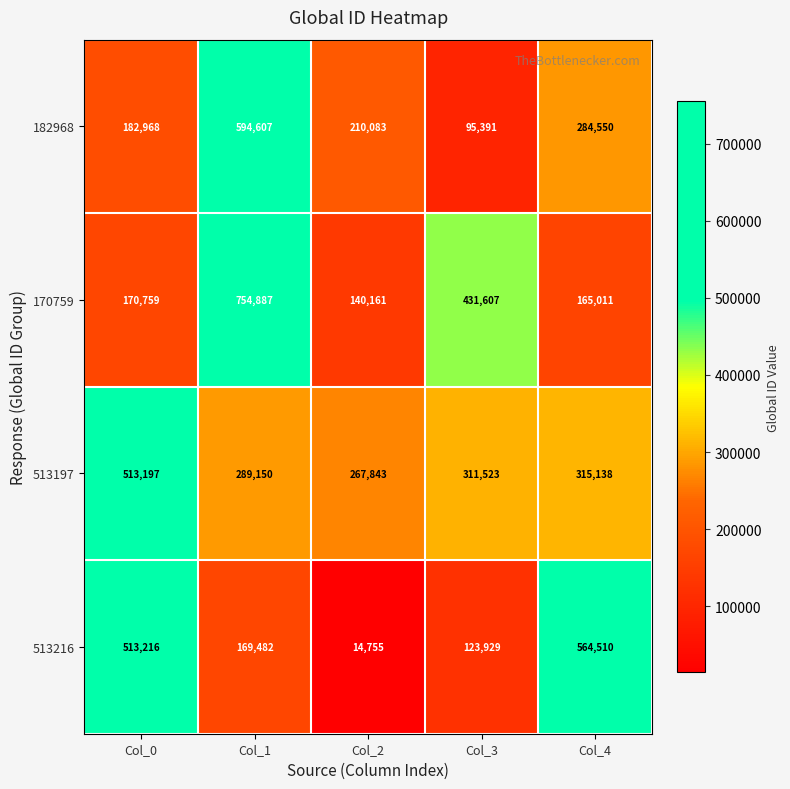

Reading right to left, extract all data points from this chart.

182968: 284550	95391	210083	594607	182968
170759: 165011	431607	140161	754887	170759
513197: 315138	311523	267843	289150	513197
513216: 564510	123929	14755	169482	513216